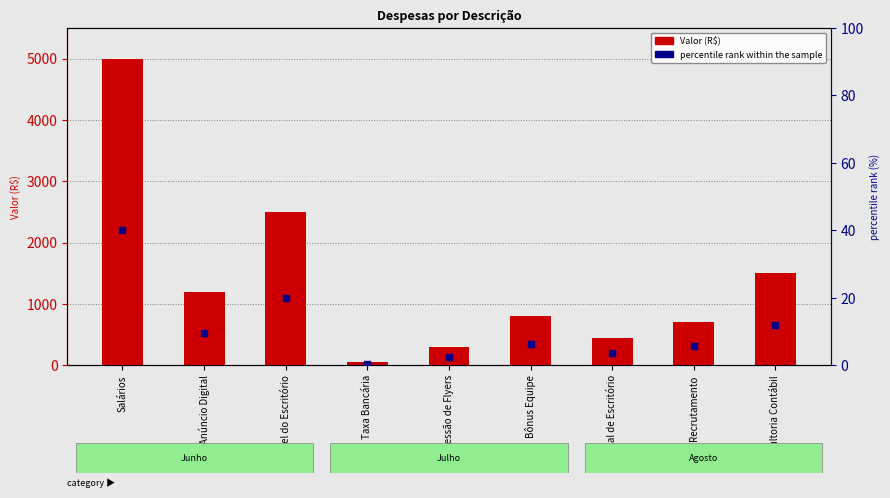

Which series has the largest Y range (max minus min)?

Valor (R$)